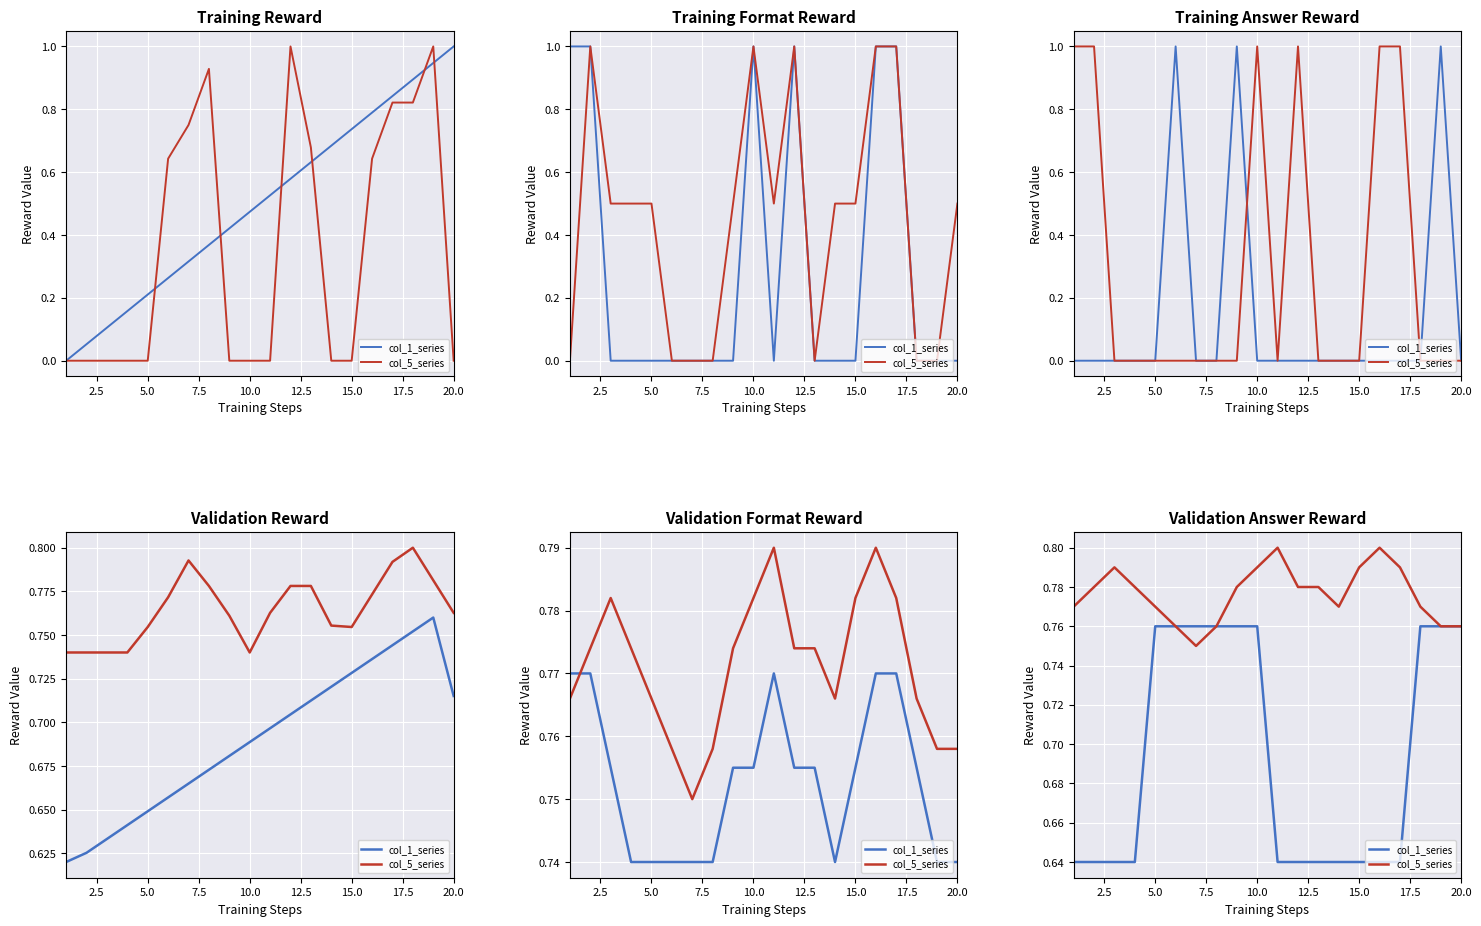

Count the number of categories in the chart.

20